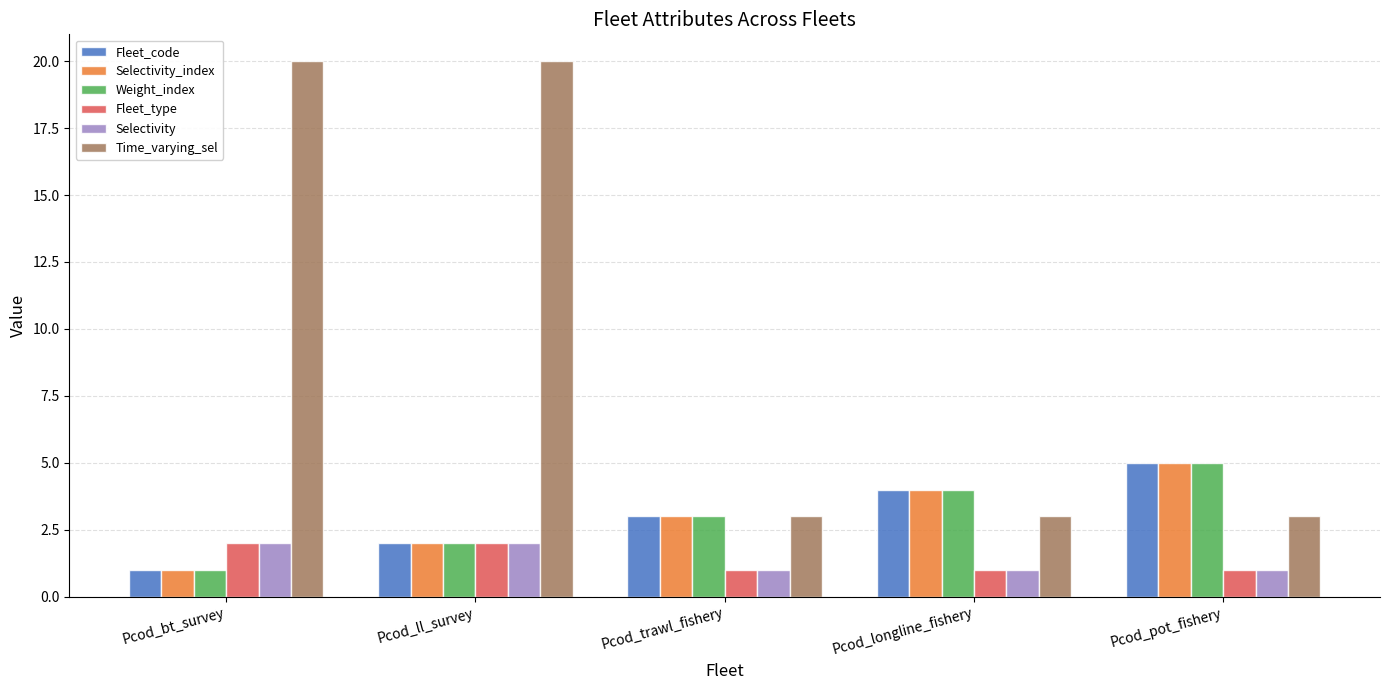

Which series has the widest spread of values?

Time_varying_sel